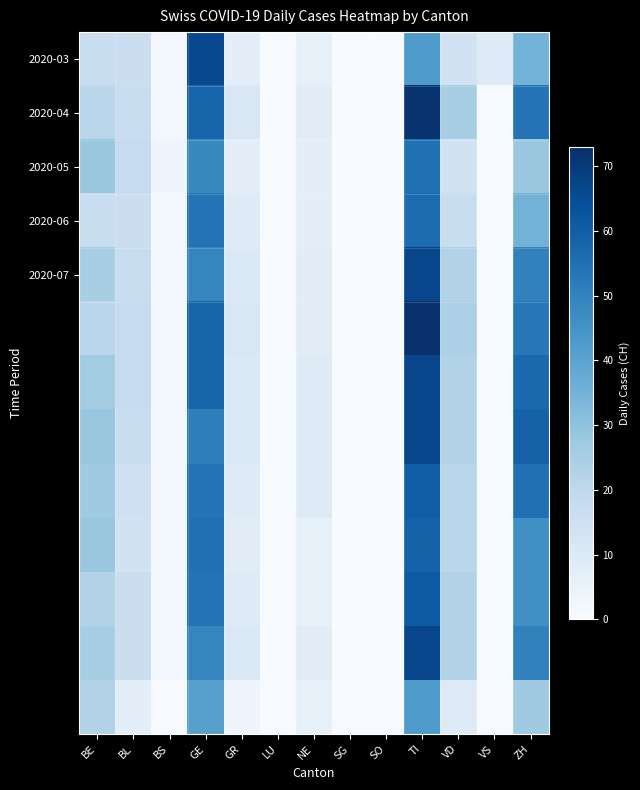

What is the total value across all series at NE?

97